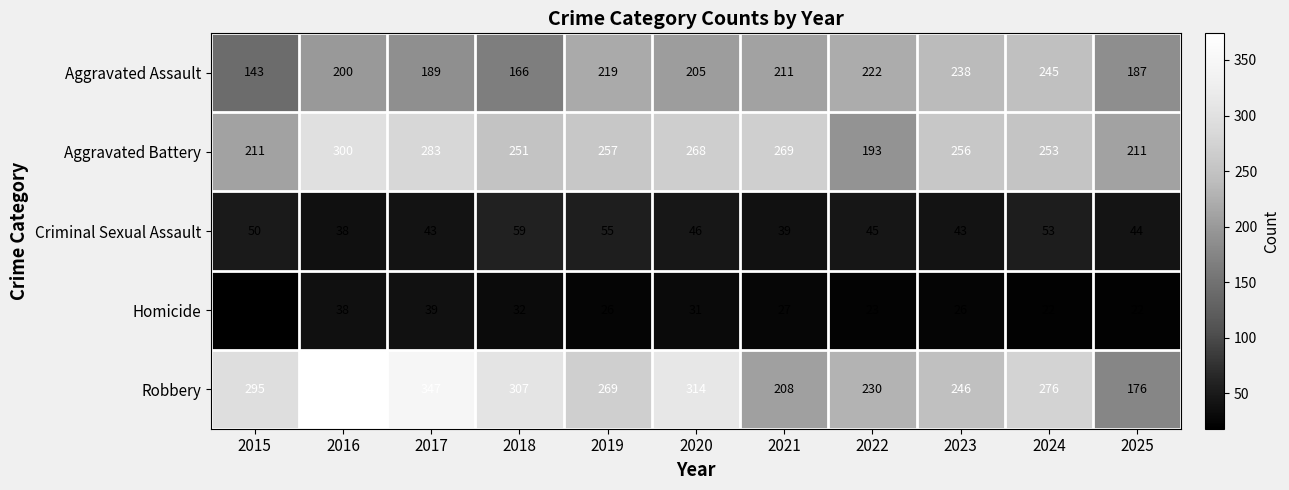

What is the total value across all series at 2025?

640